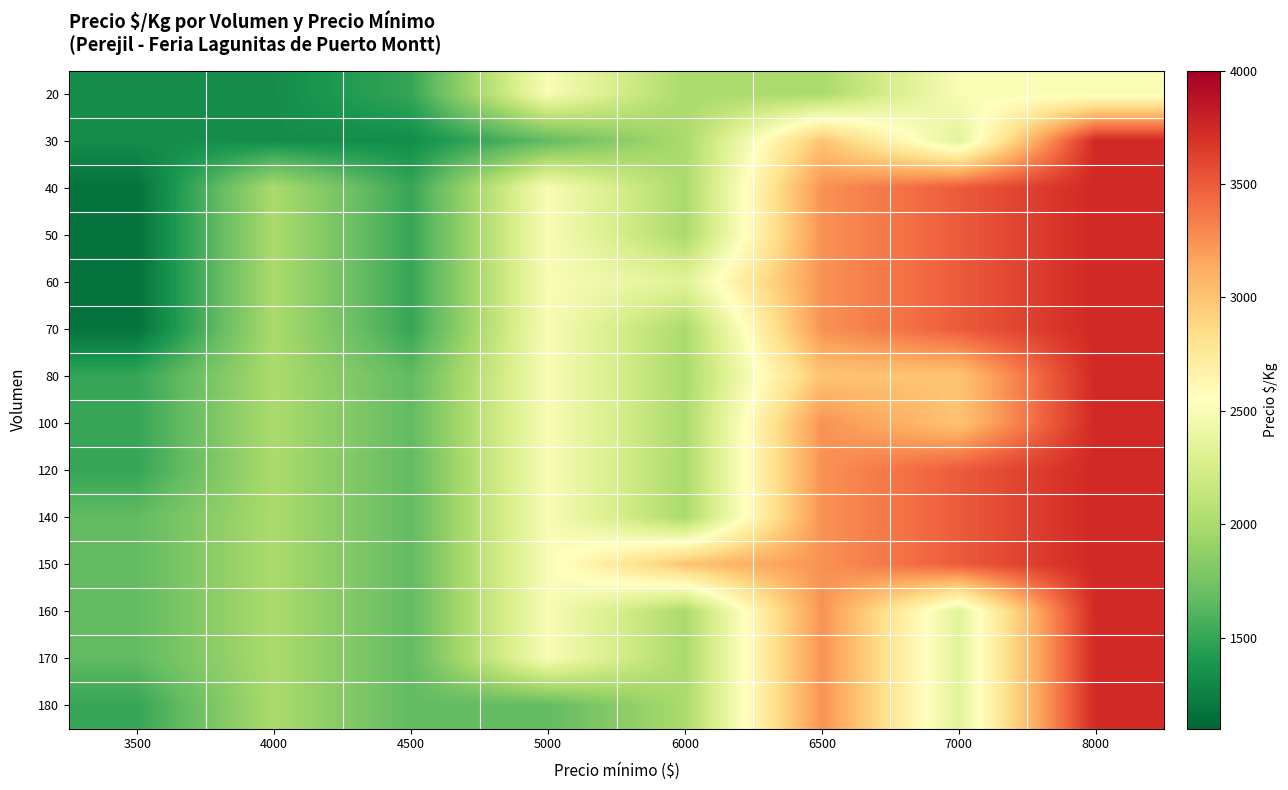

At which category is the sum across all series the highest?

8000